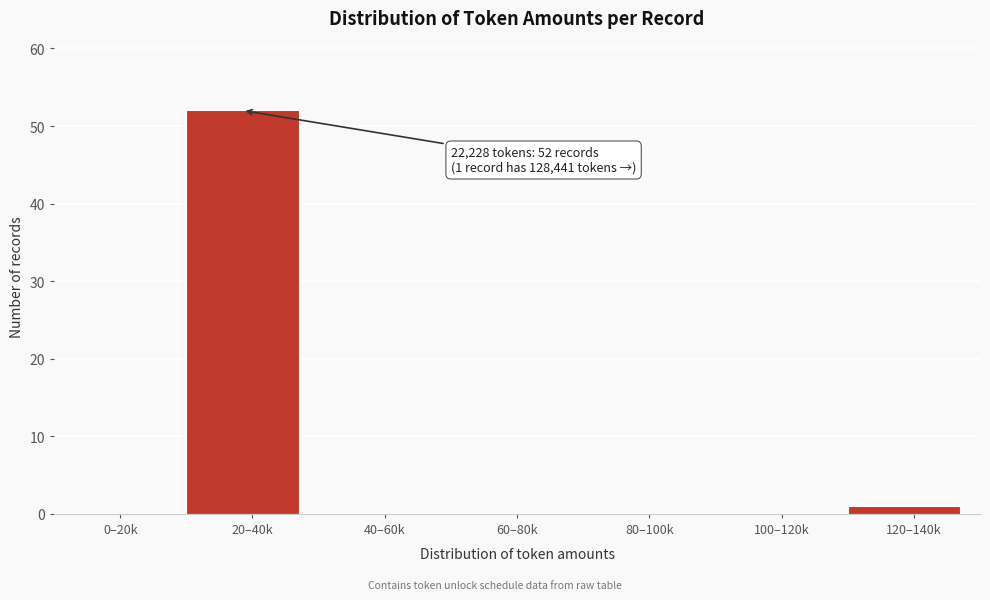

Reading left to right, what are all the values shown in this chart?

0–20k=0	20–40k=52	40–60k=0	60–80k=0	80–100k=0	100–120k=0	120–140k=1